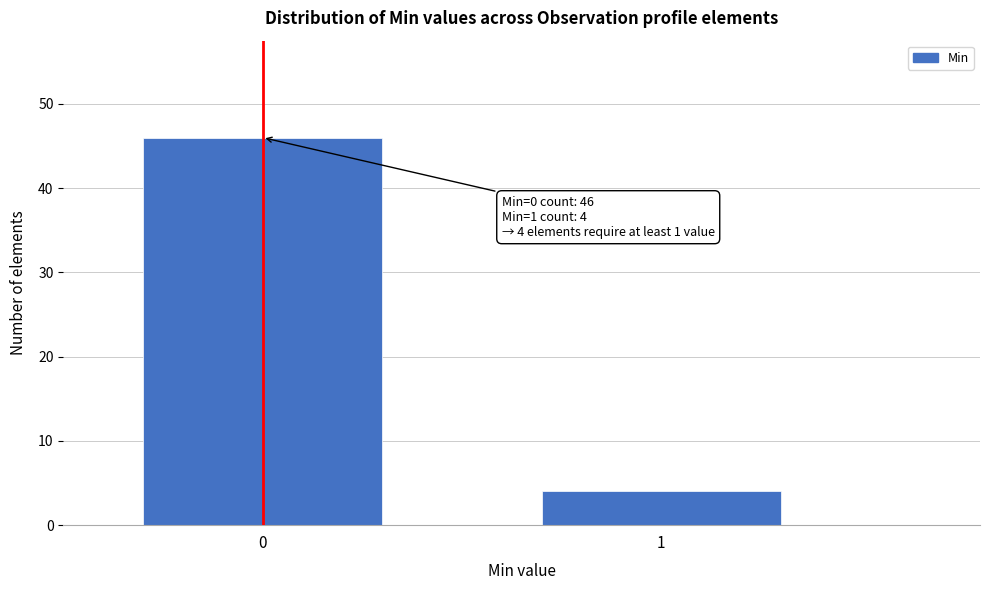

Reading left to right, list all the values displayed in this chart.

0=46	1=4